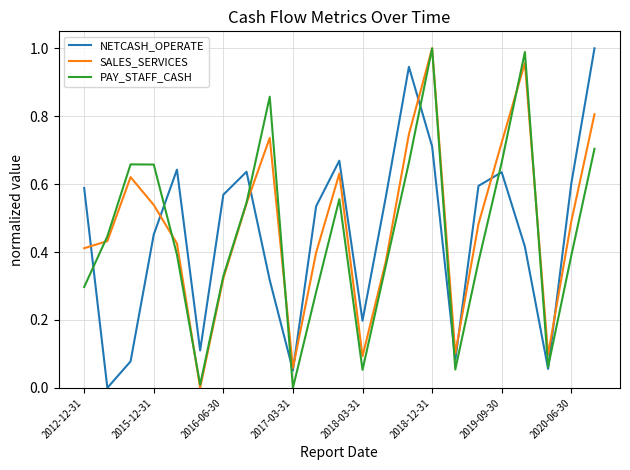

What are all the series names shown in the legend?

NETCASH_OPERATE, SALES_SERVICES, PAY_STAFF_CASH